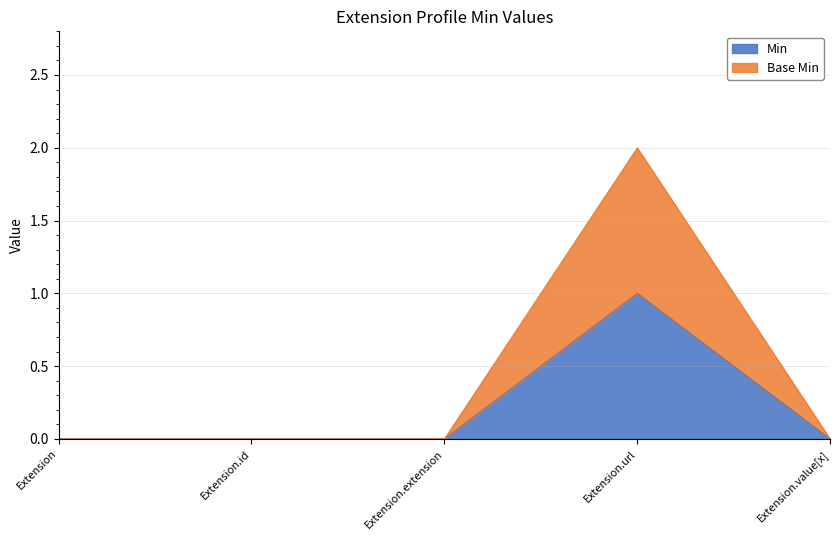

What position from the left is Extension.extension?

3